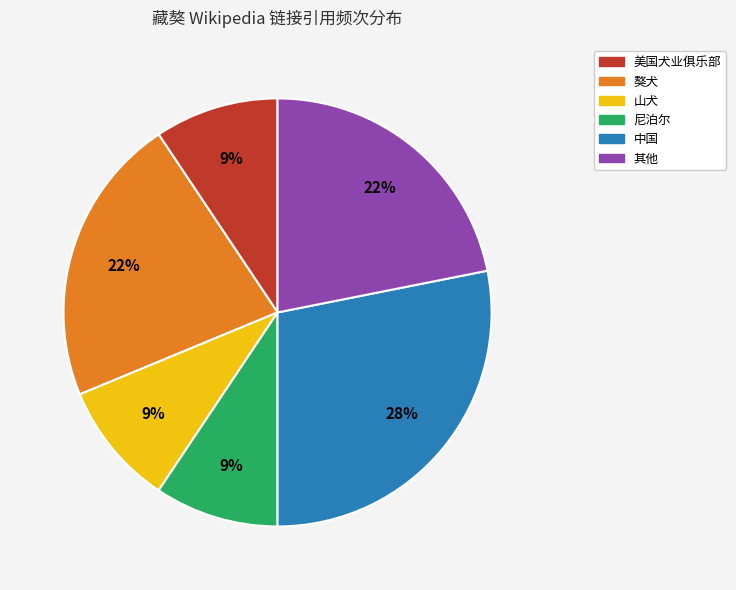

Does any single category account for the majority?

No